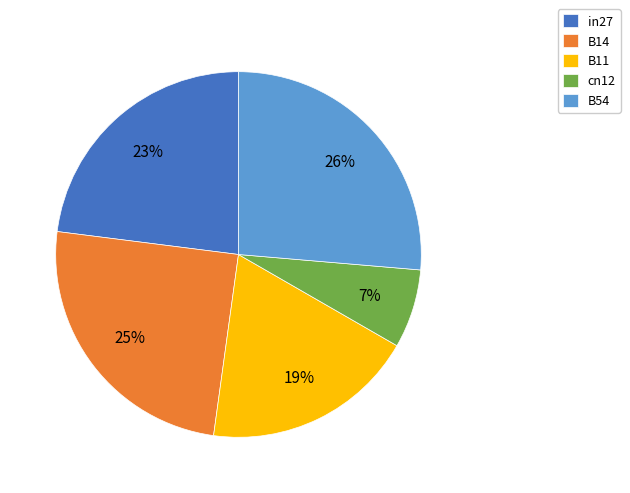

Do cn12 and B14 together represent more than half of the pie?

No